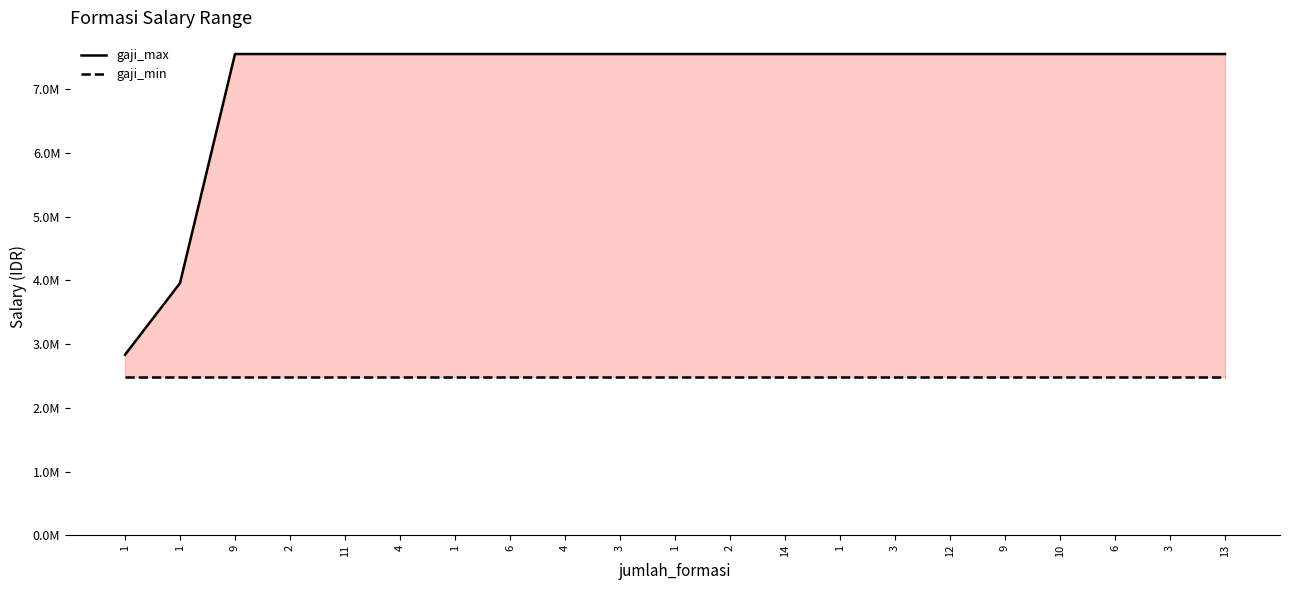

What is the maximum value for gaji_min?

2485900